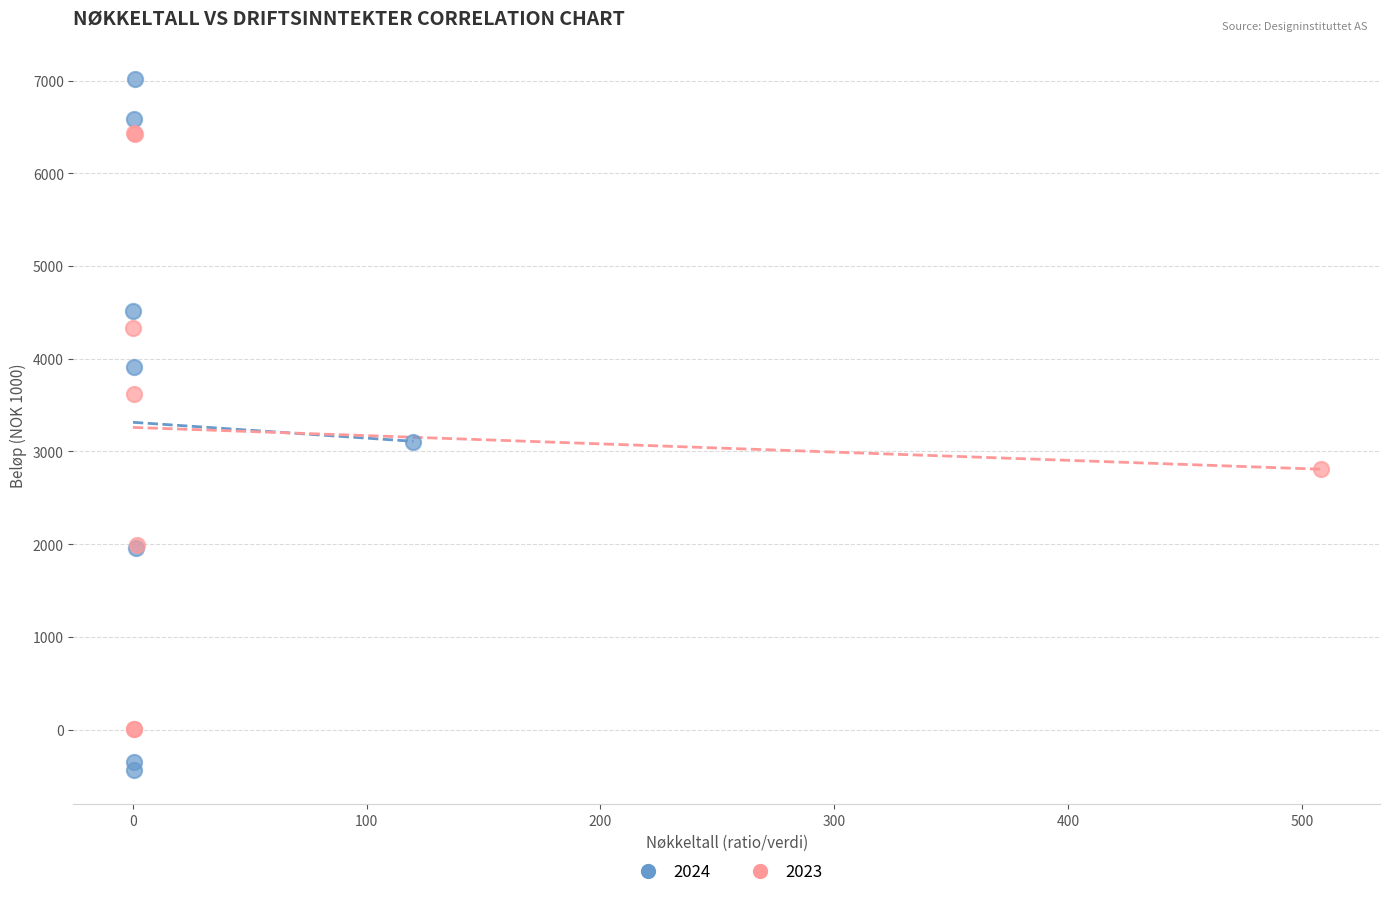

Which series reaches the maximum Y coordinate?

2024